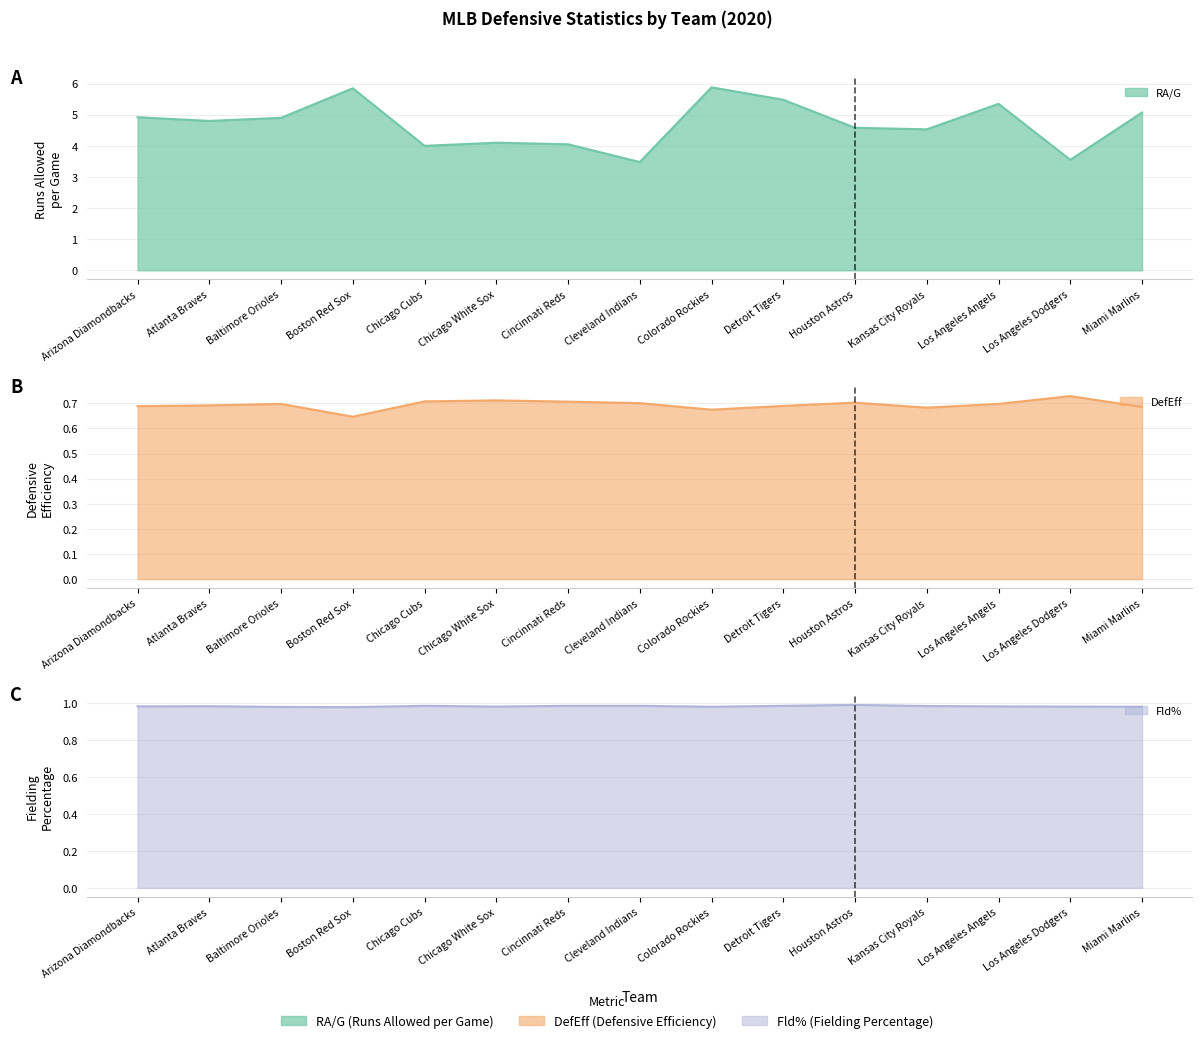

What is the maximum value shown in the chart?

5.9